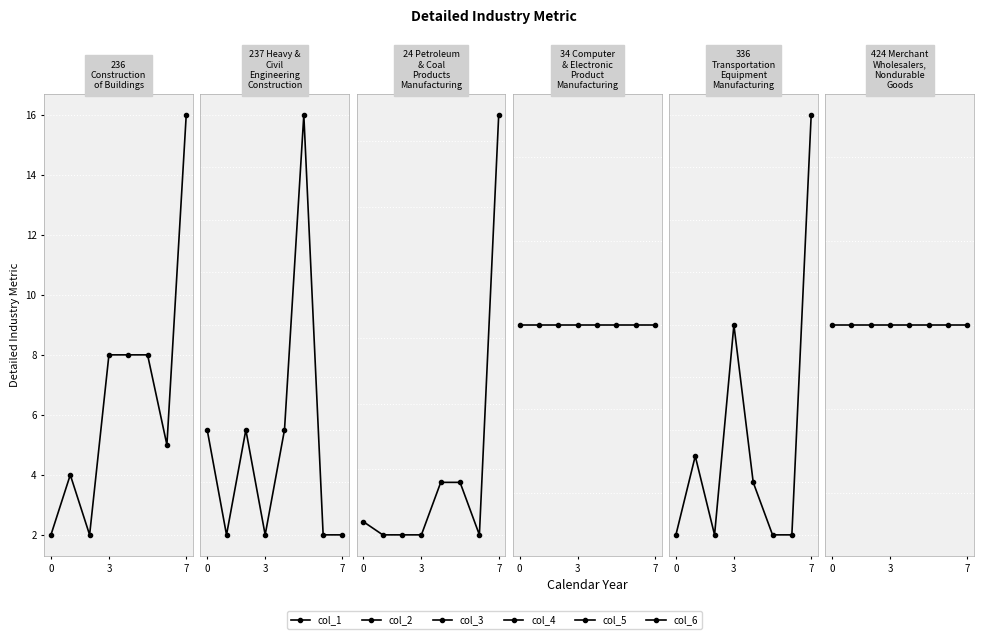

How many distinct data groups are displayed?

6